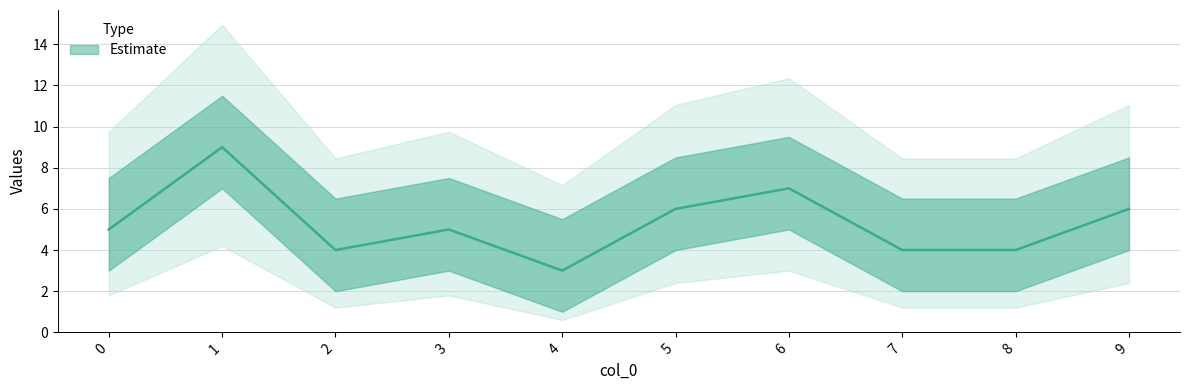

Is it true that the value at 8 is 4?

True